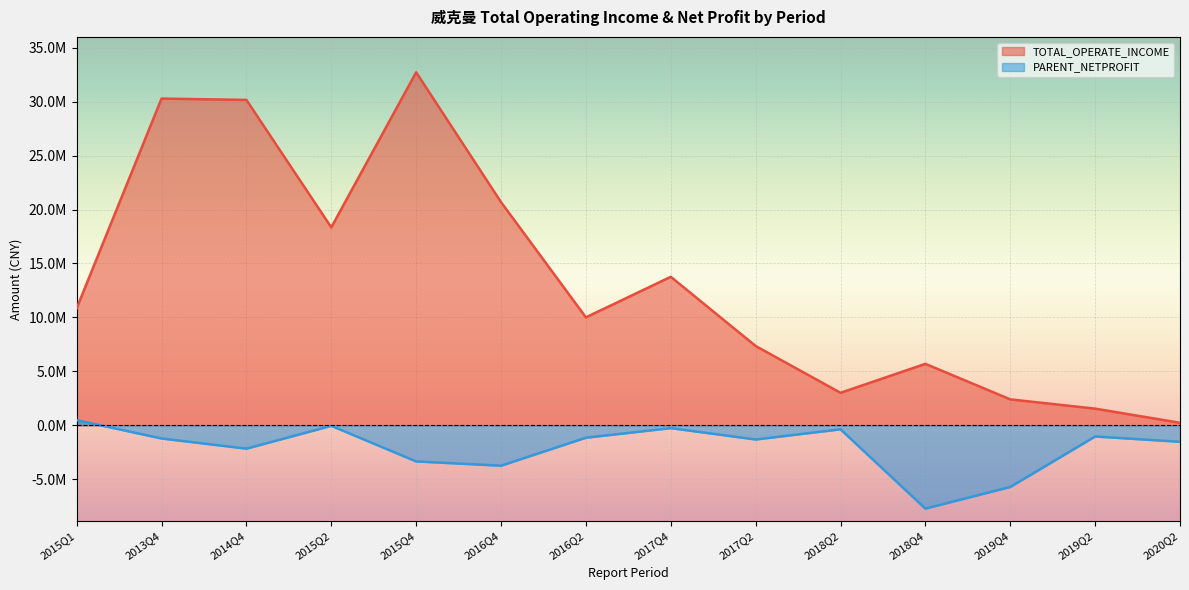

What is the total value across all series at 2015Q2?

18300003.1